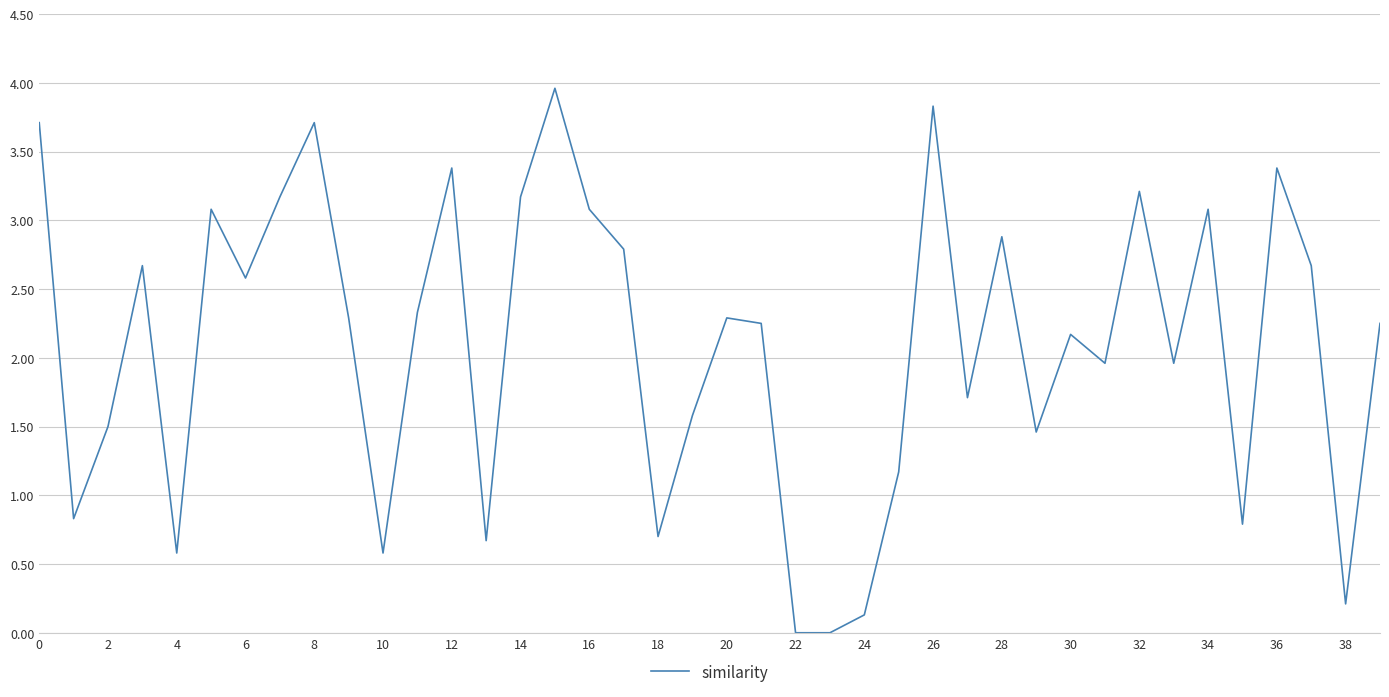

What is the difference between the maximum and minimum values?

4.0